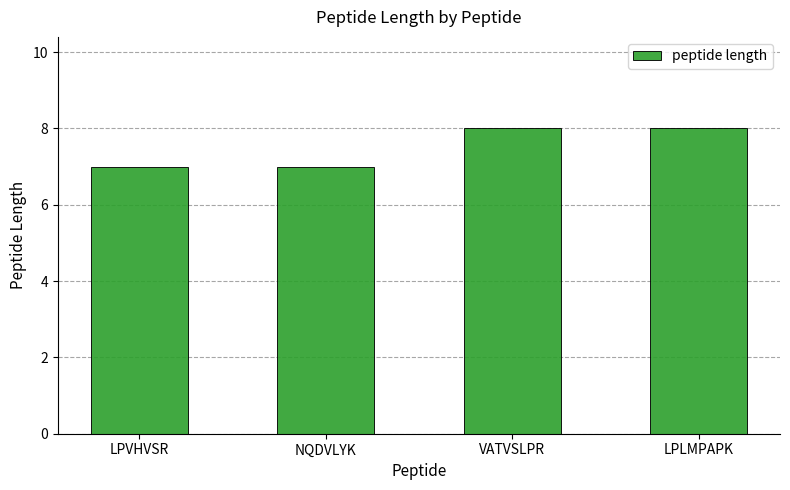

What is the label of the 1st bar from the right?

LPLMPAPK